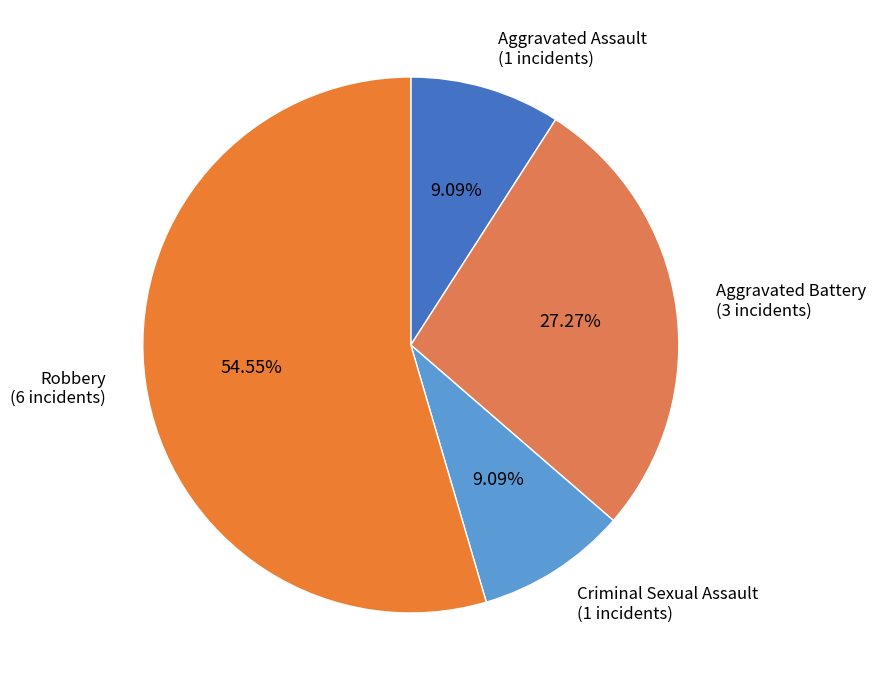

The Robbery slice represents 68% of the pie. True or false?

False